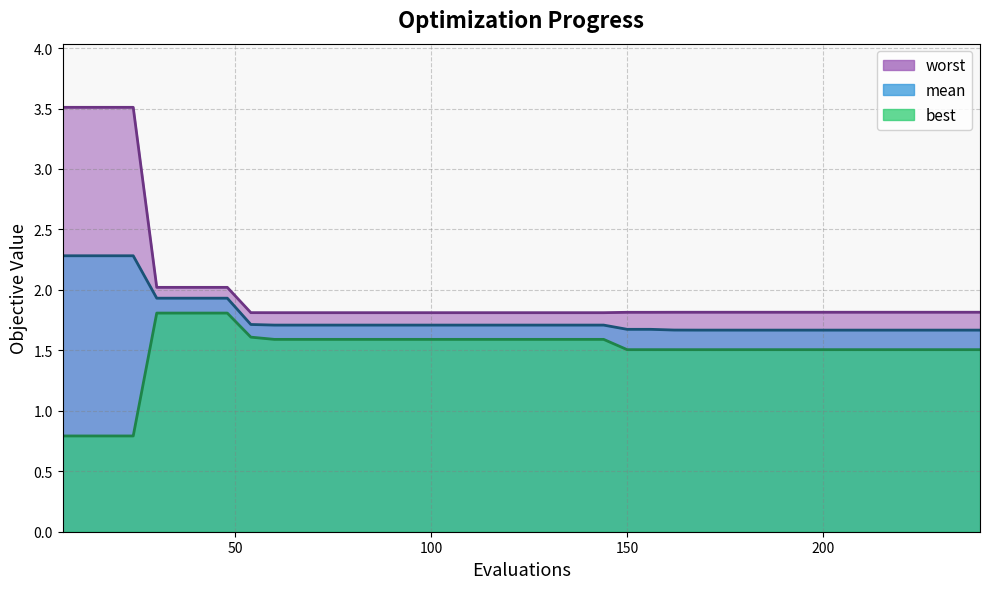

At how many categories does at least one series exceed 3?

4